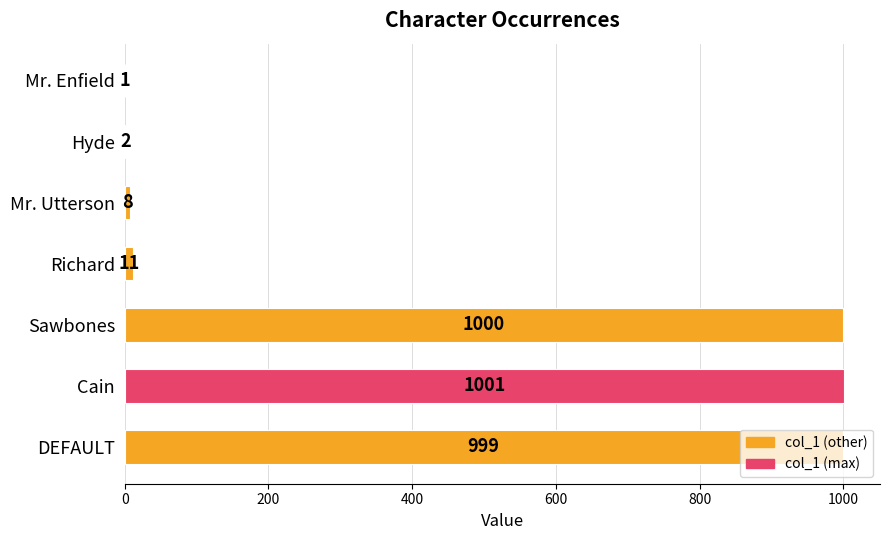

What is the change in value from Mr. Utterson to Cain?

+993